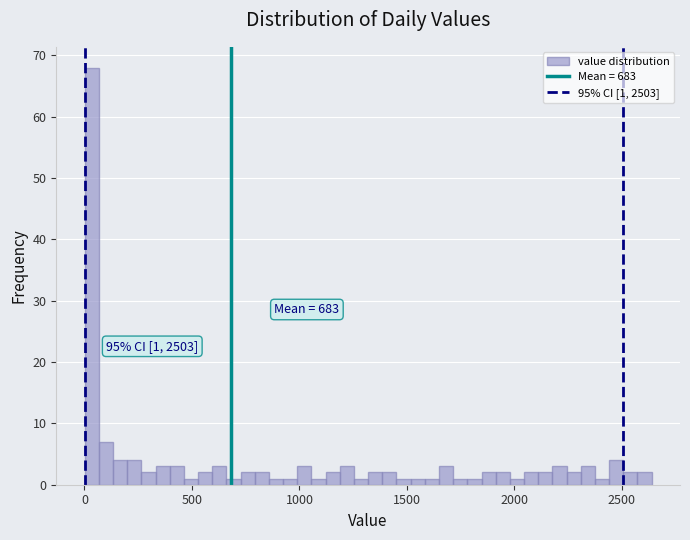

Around what value on the x-axis is the tallest bar? Give the approximate position of its centre, as read against the axis.

50